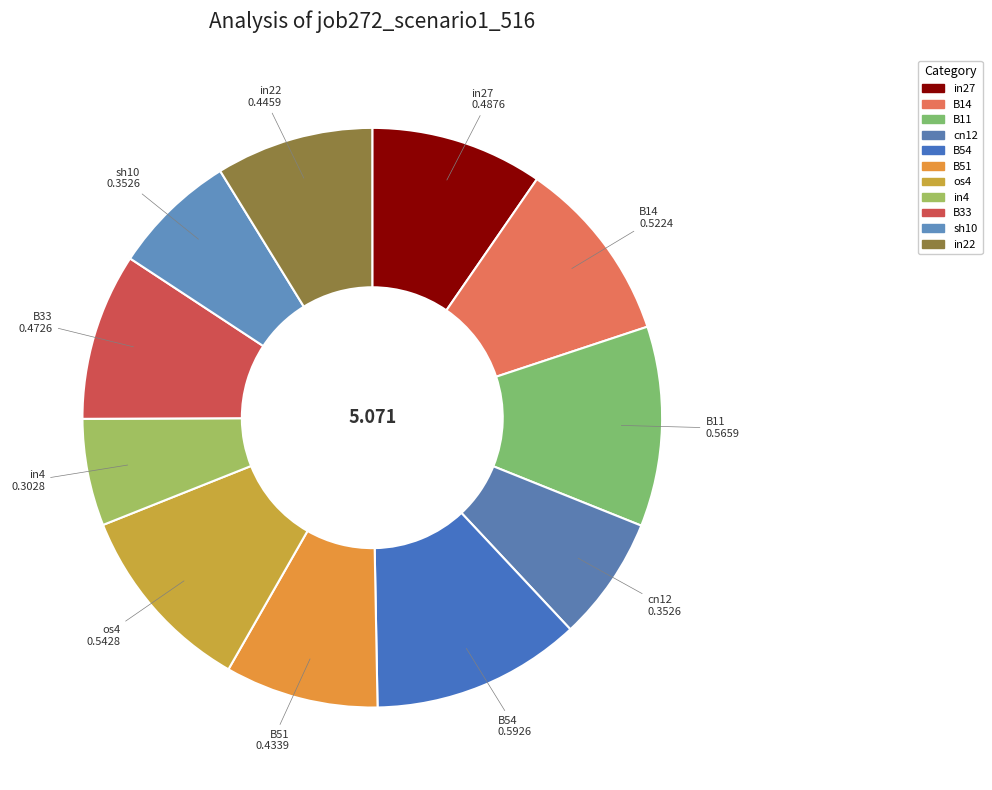

Which category has the smallest portion of the pie?

in4